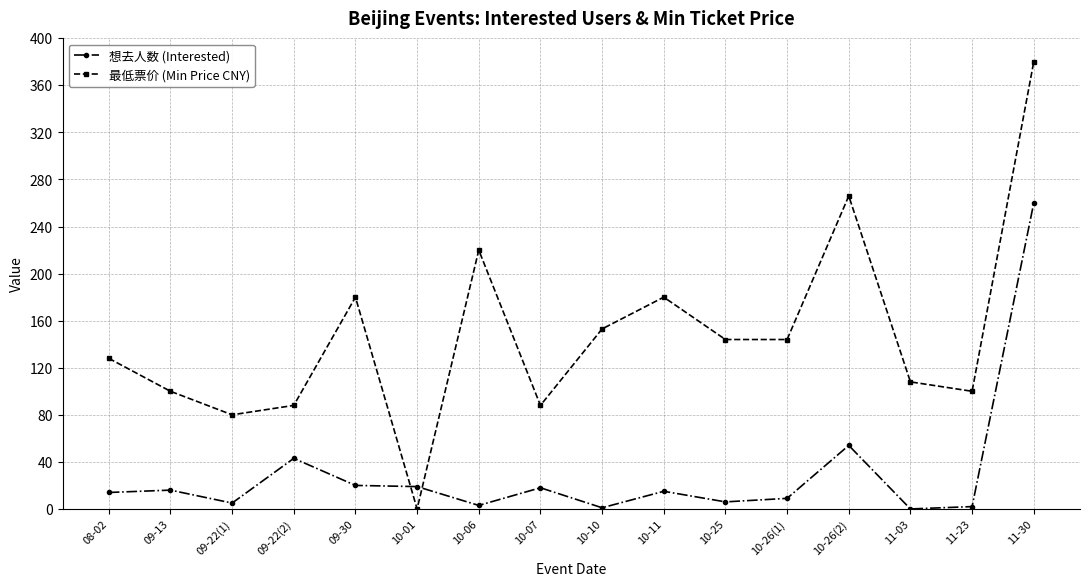

What is the greatest value displayed?

380